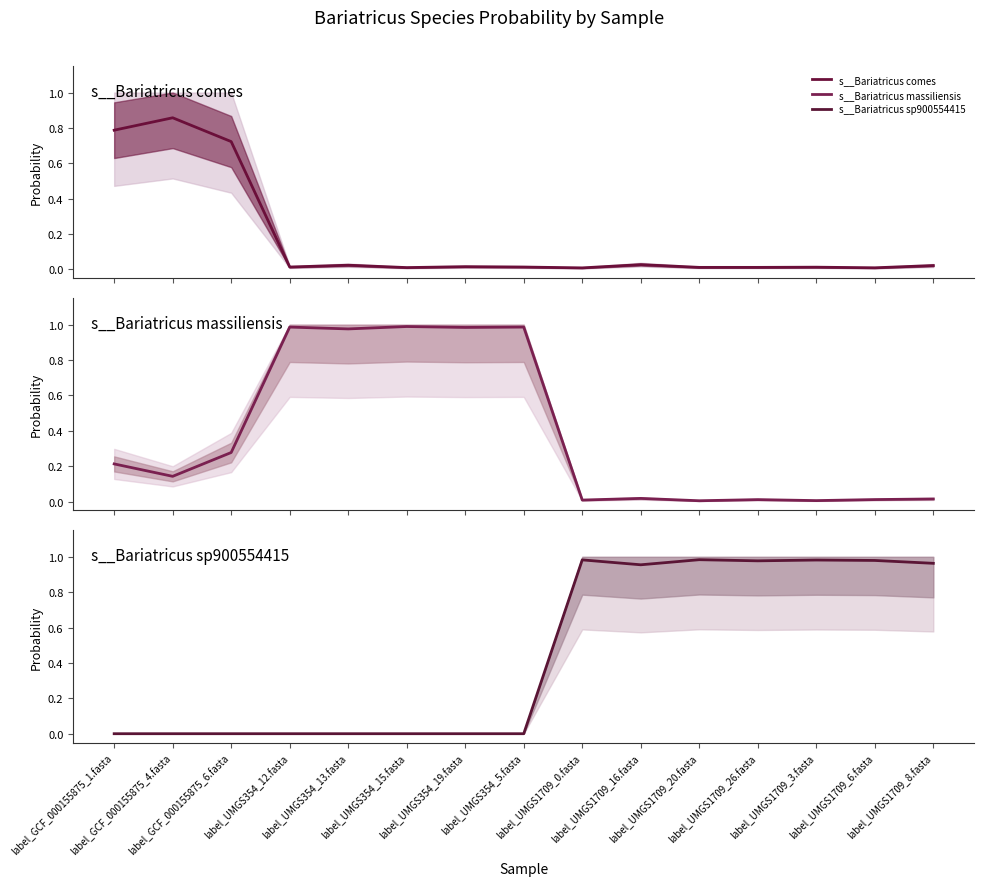

The s__Bariatricus sp900554415 series shows 1.0 at label_UMGS1709_3.fasta. True or false?

True